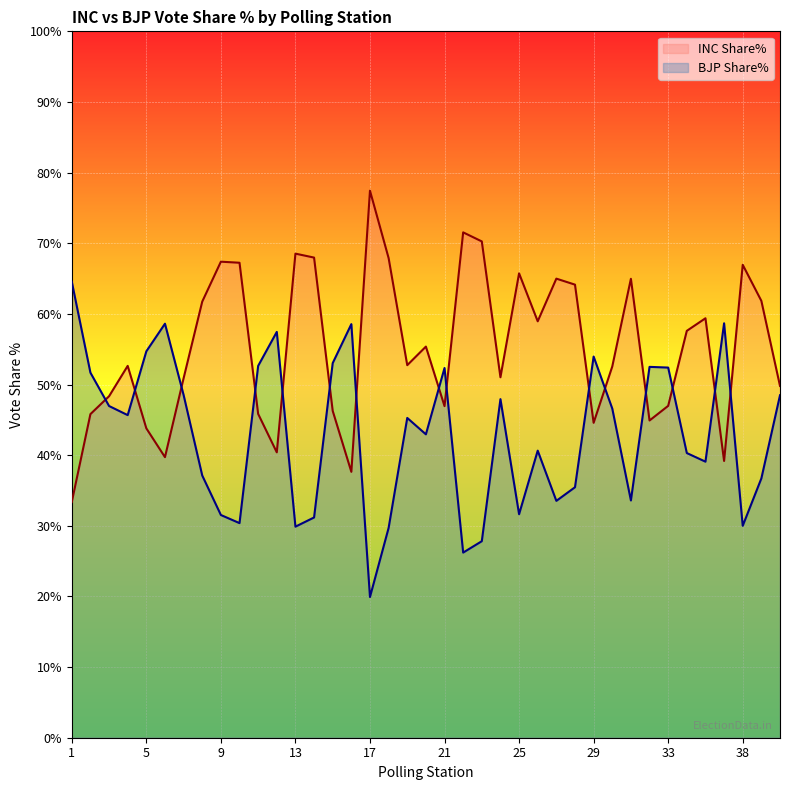

Does the chart display data point markers on the line(s)?

No